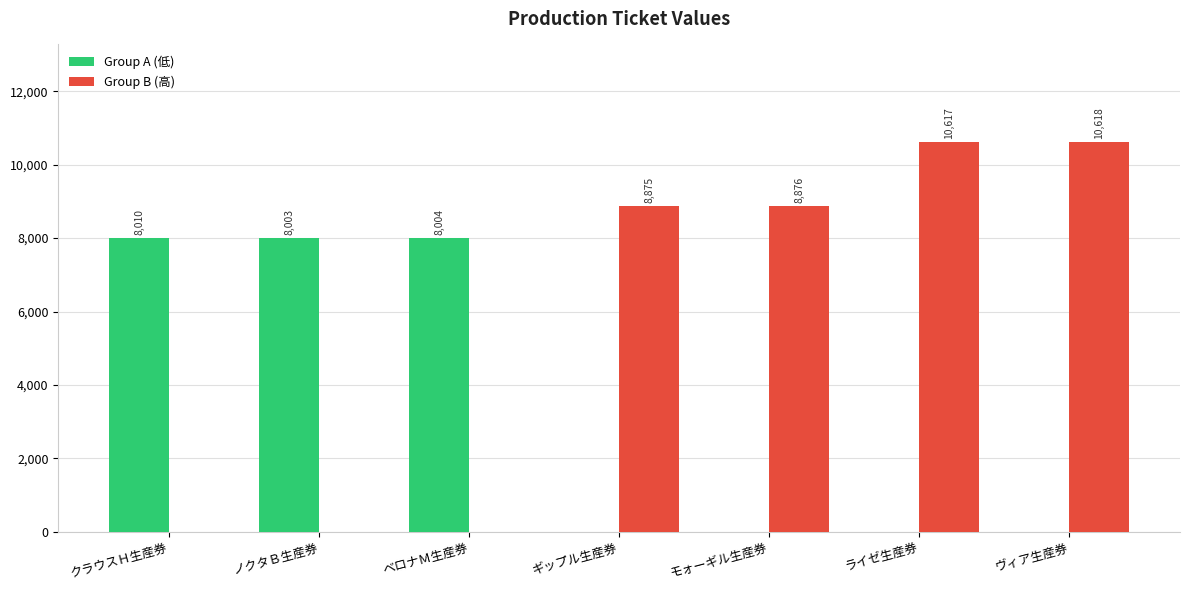

At which category does the chart reach its peak across all series?

ヴィア生産券